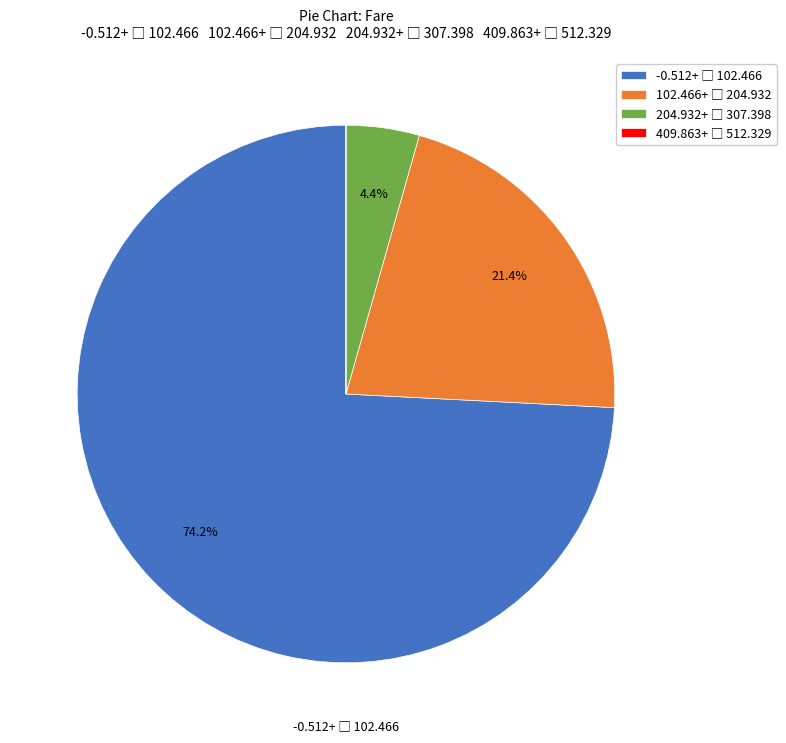

Does any single category account for the majority?

Yes